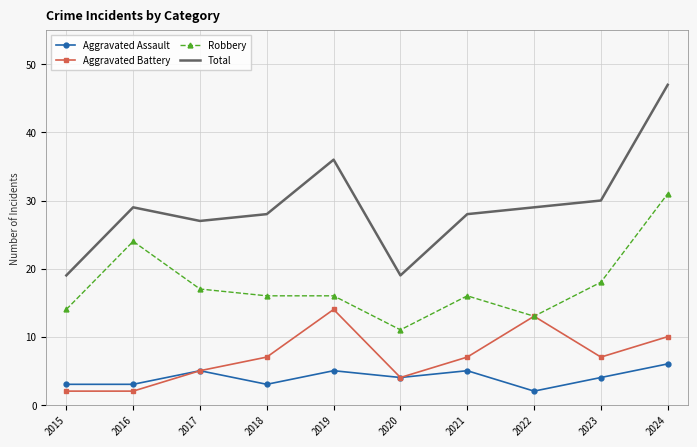

At which category is the sum across all series the highest?

2024